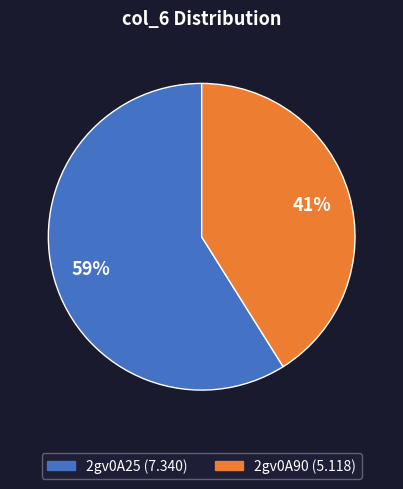

Which category has the biggest portion of the pie?

2gv0A25